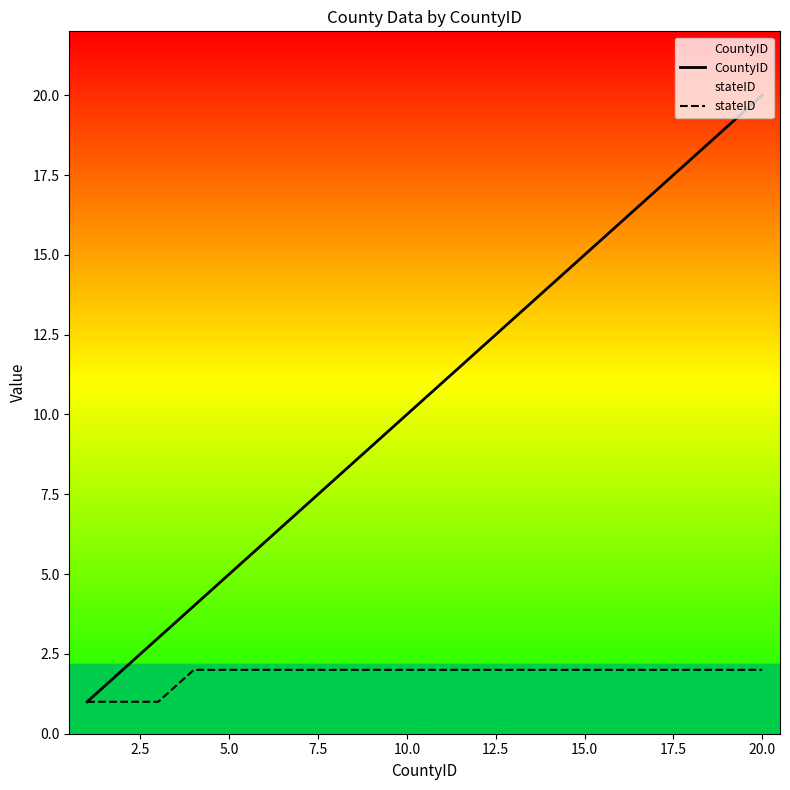

True or false: stateID has a value of 1 at 15.0.

False